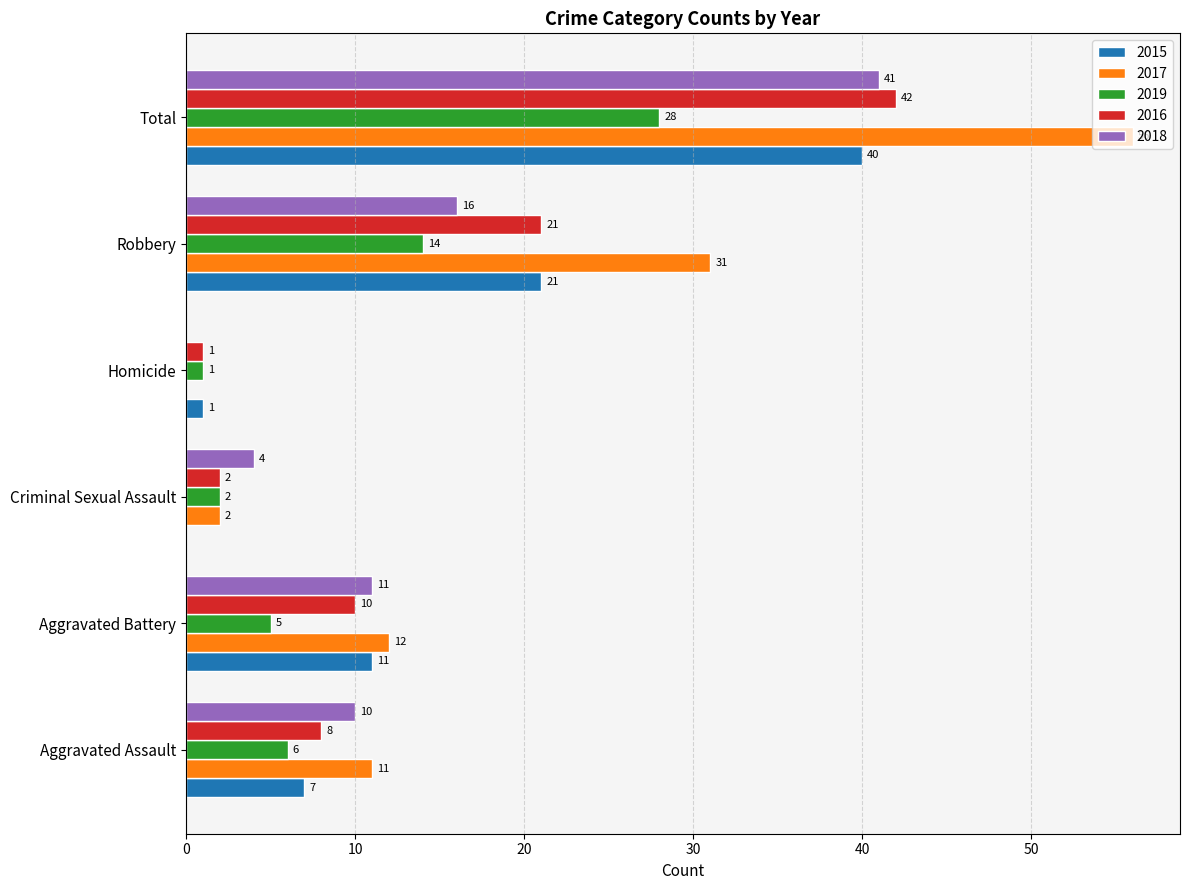

What are all the series names shown in the legend?

2015, 2017, 2019, 2016, 2018